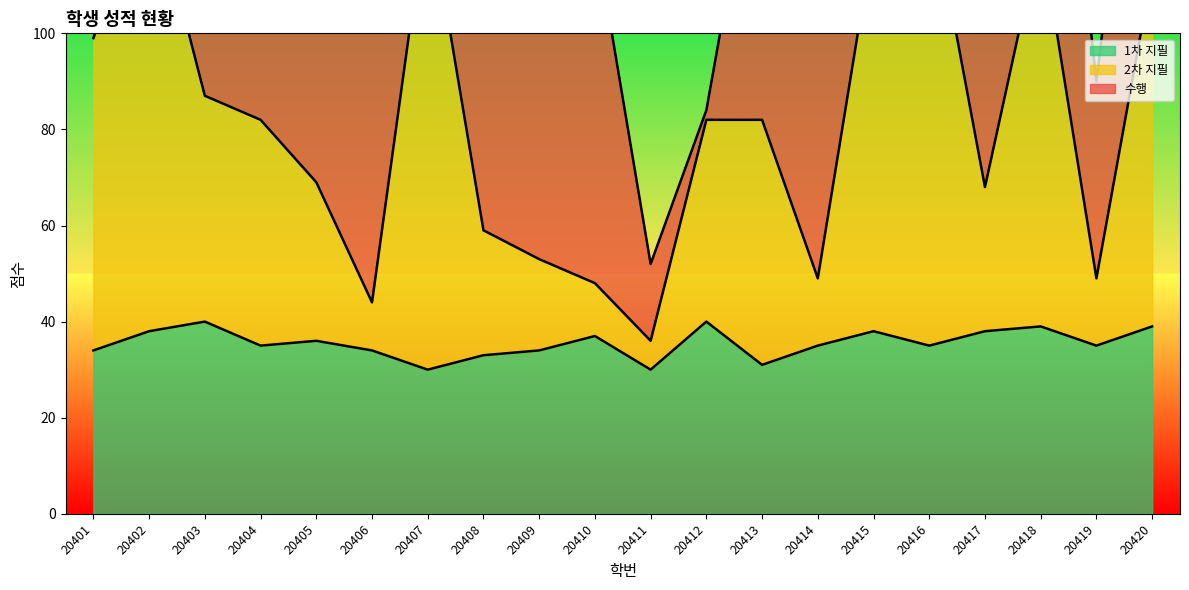

What is the maximum value shown in the chart?

132